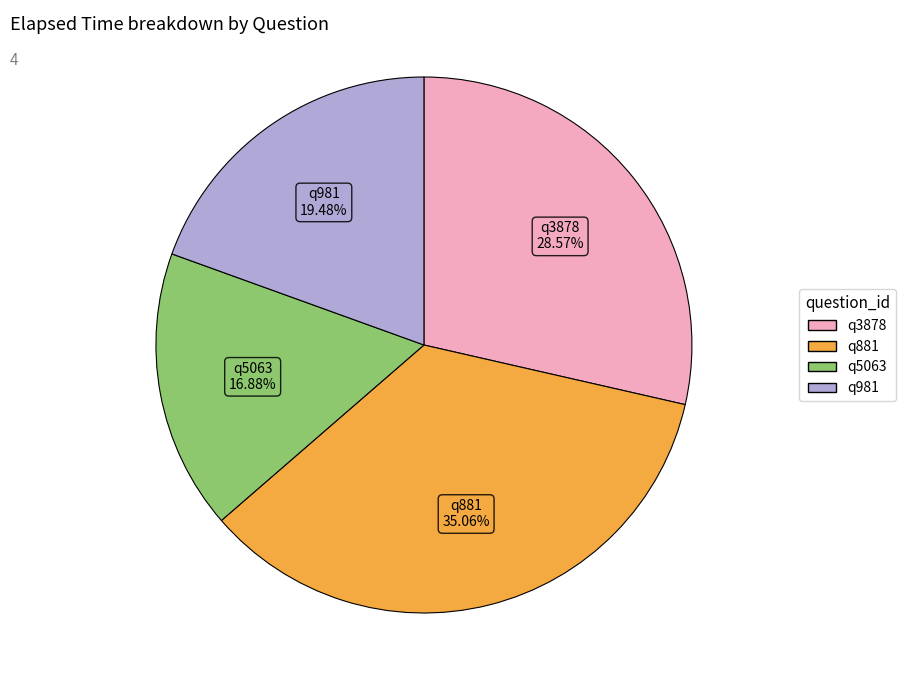

The q3878 slice represents 20% of the pie. True or false?

False